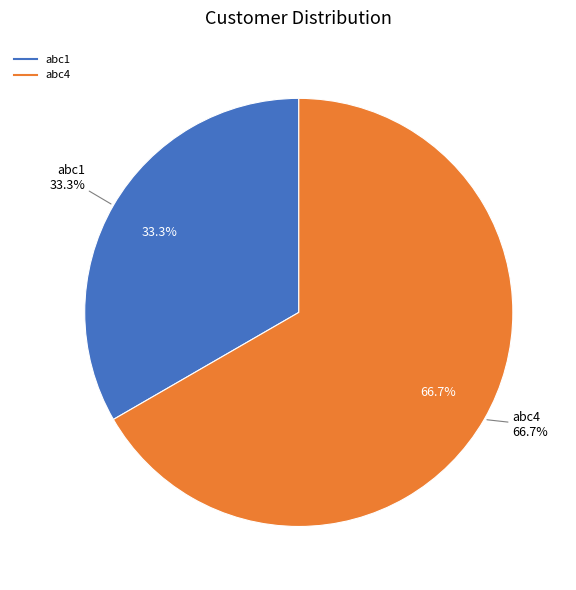

What portion of the pie excludes abc1?

66.7%